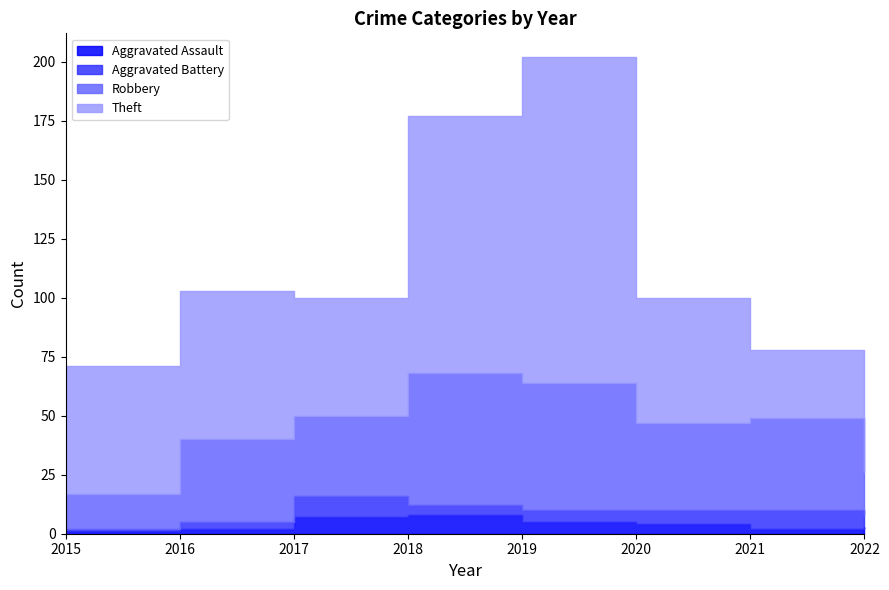

At which category is the sum across all series the highest?

2019